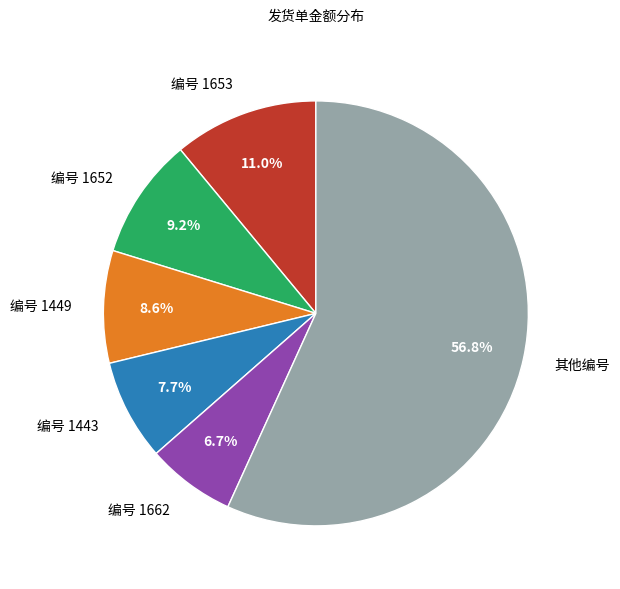

Which has a higher value, 编号 1449 or 编号 1652?

编号 1652